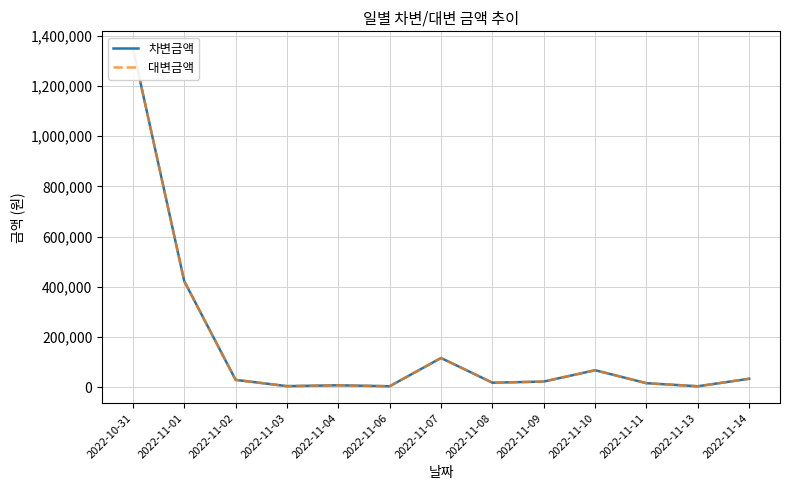

What is the minimum value shown in the chart?

4100